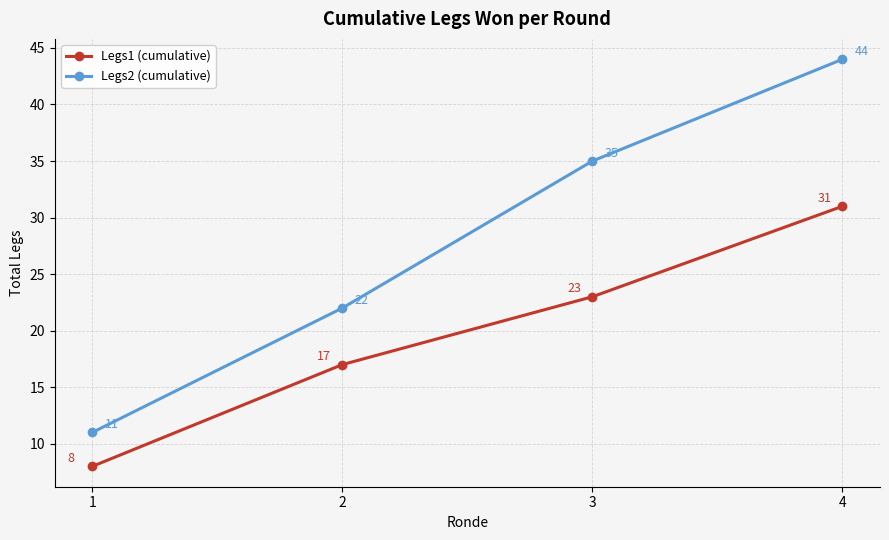

At which category does the chart reach its minimum across all series?

1